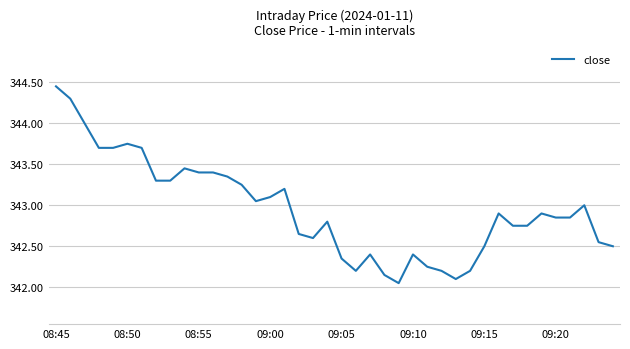

What is the sum of all values?

13718.3